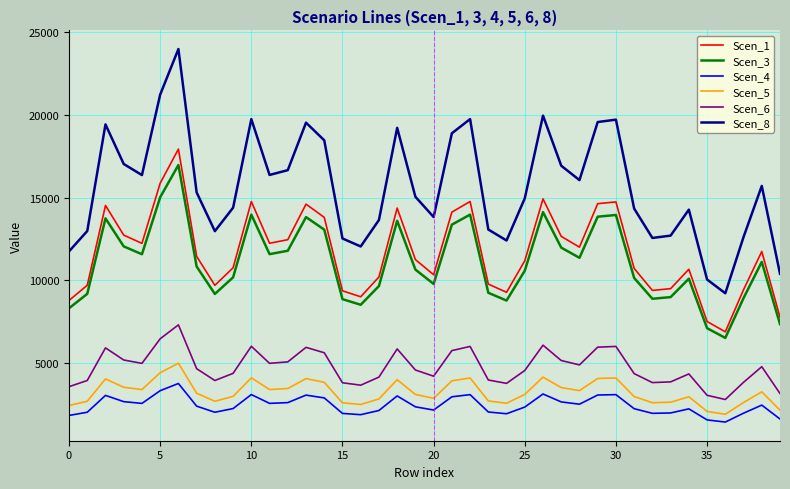

At how many categories does at least one series exceed 23354?

1